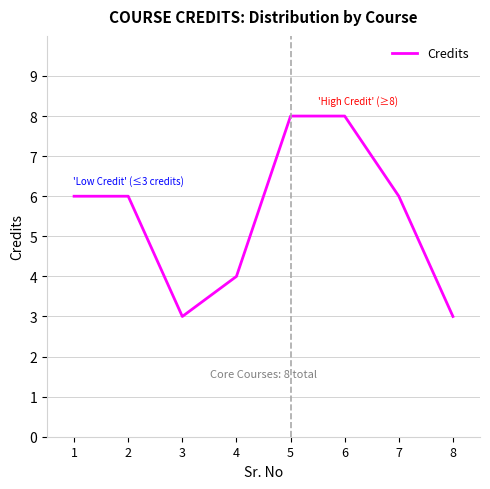

What is the maximum value shown in the chart?

8